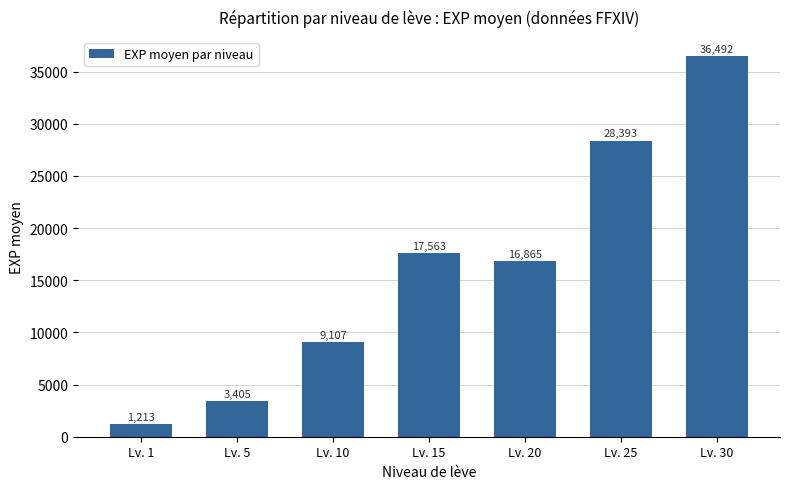

Which category has the highest value across all series?

Lv. 30